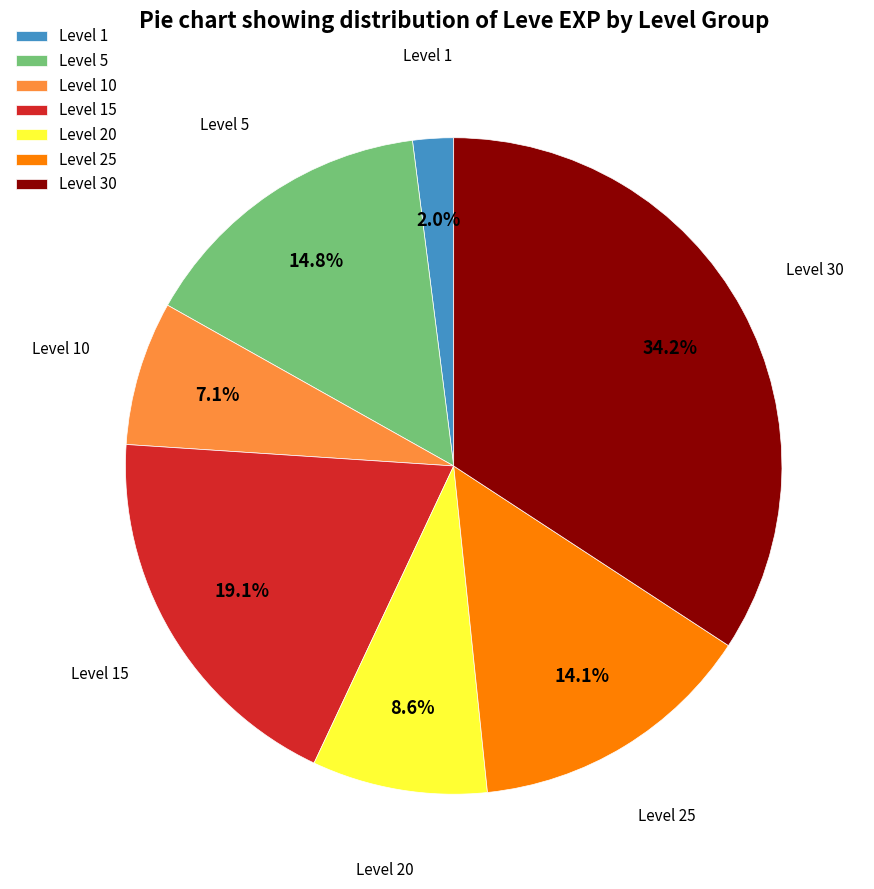

Approximately how many times larger is the value at Level 30 compared to Level 10?

4.8